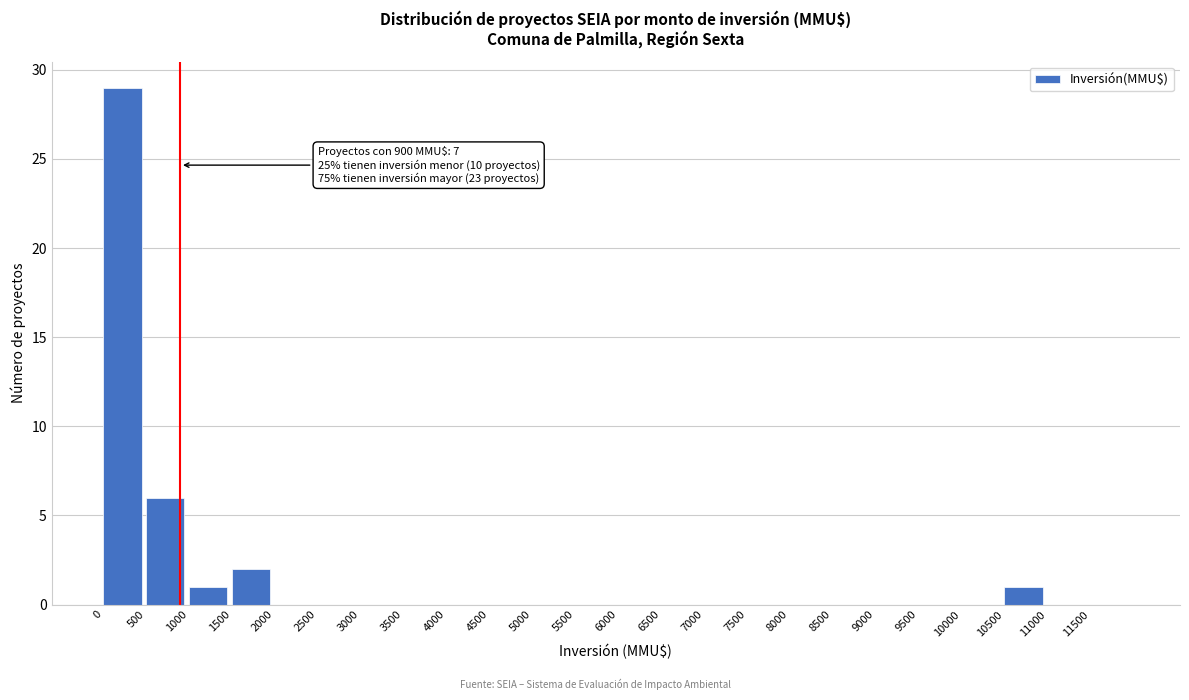

Which range on the x-axis has the tallest bar?

0 to 500